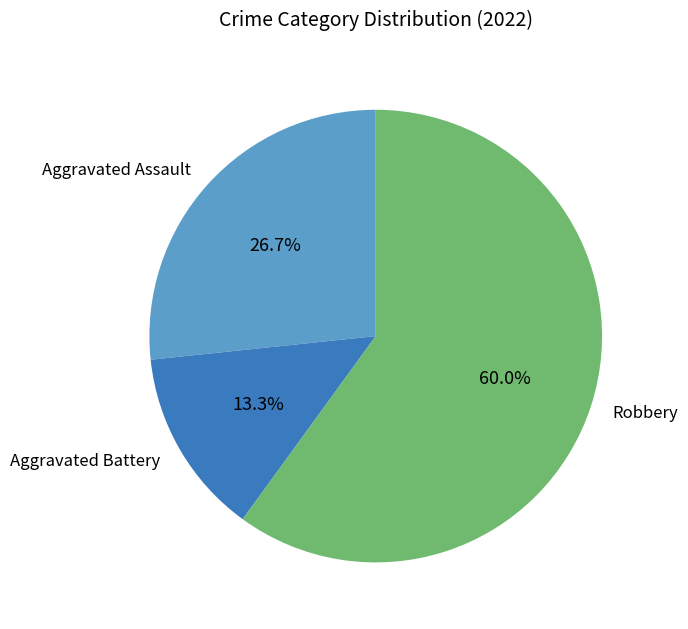

Is the sum of Robbery and Aggravated Assault greater than half?

Yes